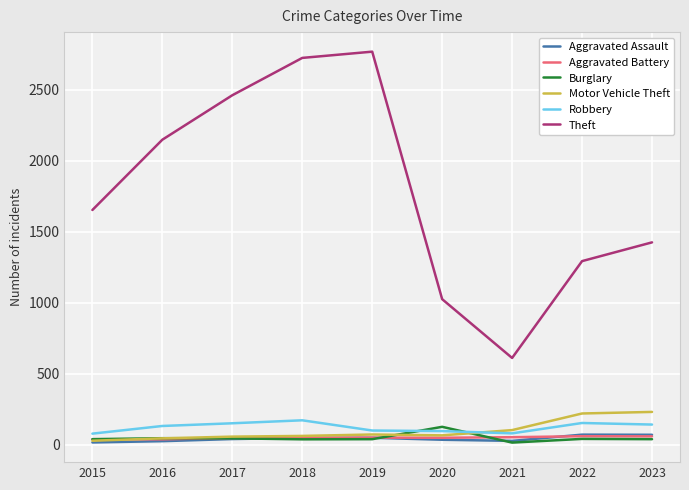

Is it true that Aggravated Assault equals 16 at 2015?

True